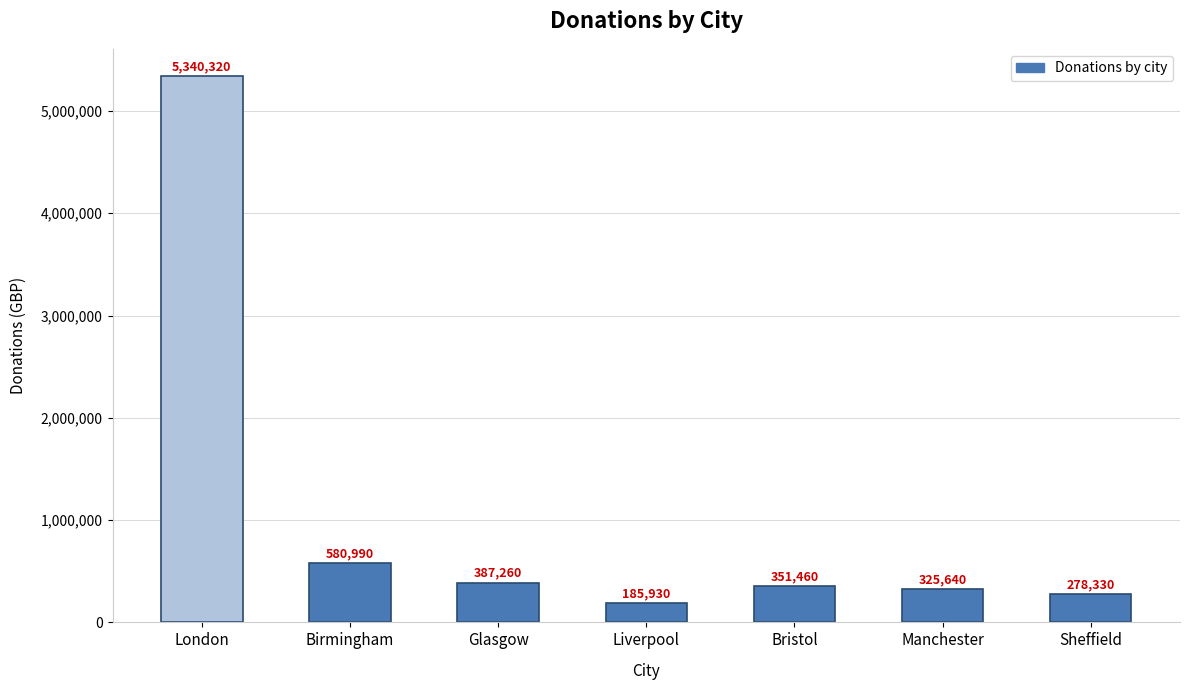

Is it true that the value at London is 8663889?

False